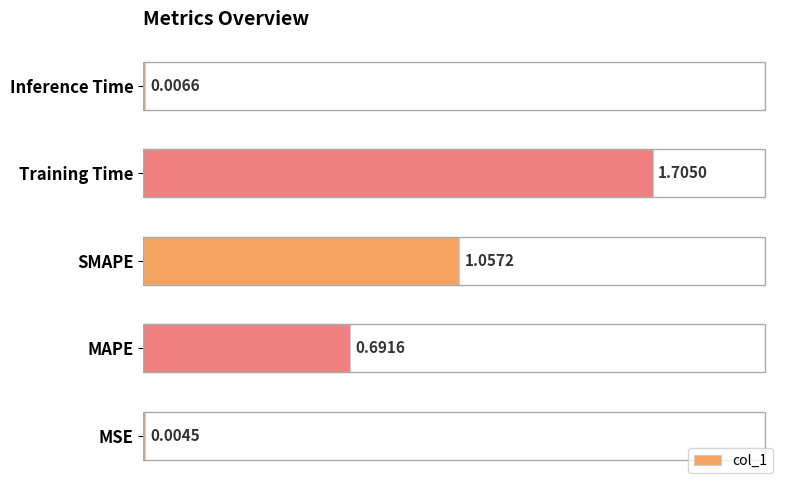

What is the change in value from MSE to Training Time?

+1.7